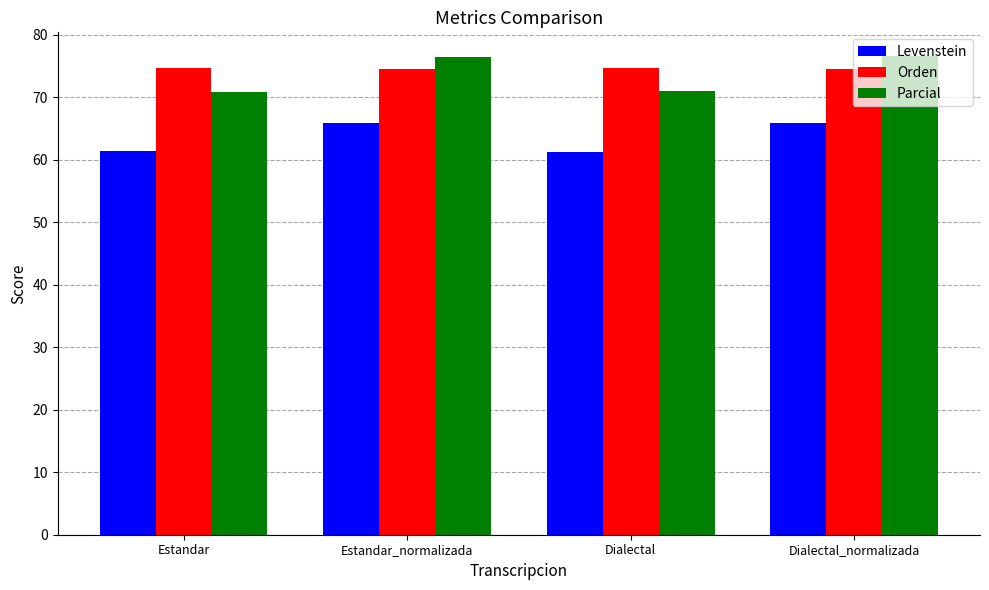

Which series has the largest total across all categories?

Orden